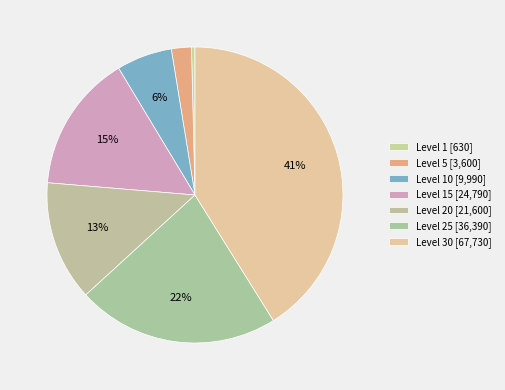

Does any single category account for the majority?

No